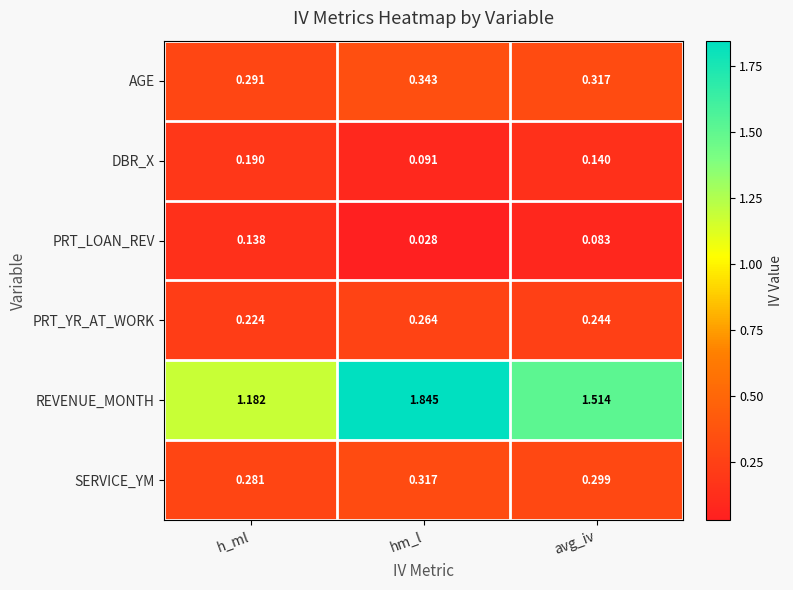

List the series in order of their peak value, lowest first.

PRT_LOAN_REV, DBR_X, PRT_YR_AT_WORK, SERVICE_YM, AGE, REVENUE_MONTH